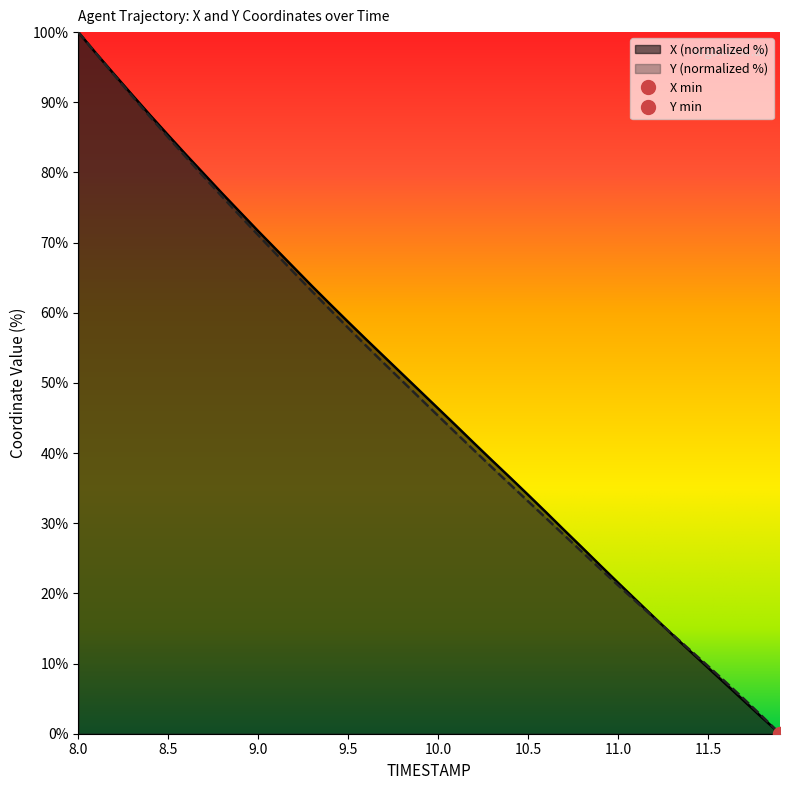

The value of Y at 9.5 is 101.0. True or false?

False